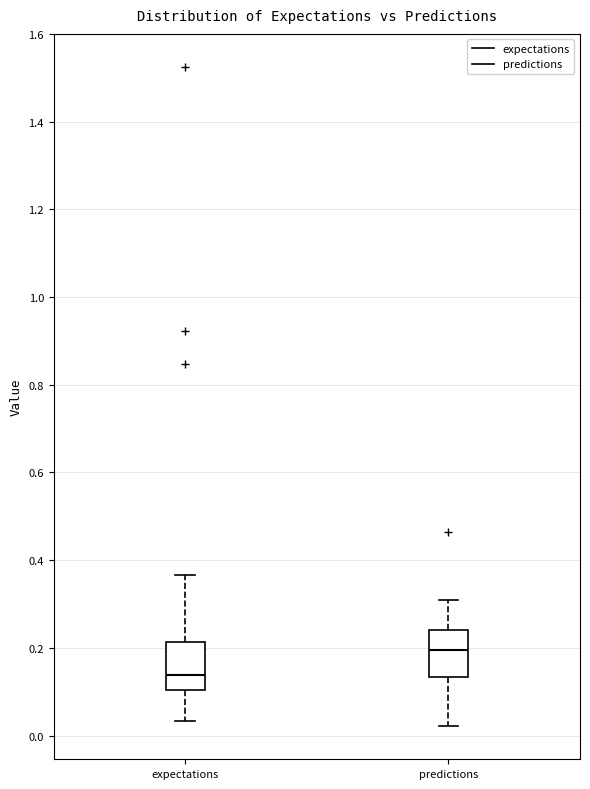

Where does the median line of the box for predictions sit on the y-axis? The values are not printed on the chart, so give them approximately, as read against the axis.

0.20